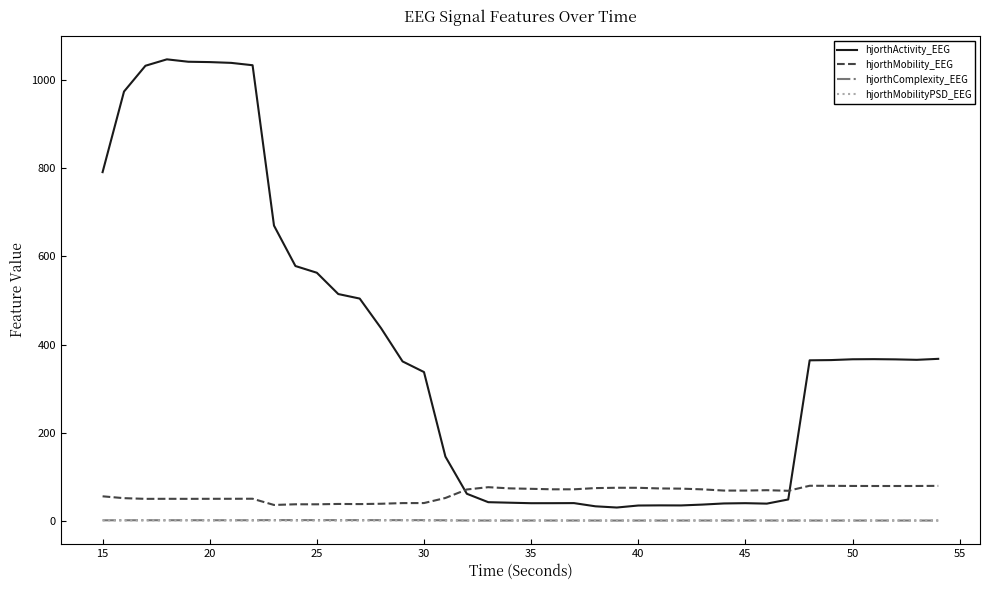

True or false: hjorthMobilityPSD_EEG and hjorthActivity_EEG cross at least once.

False